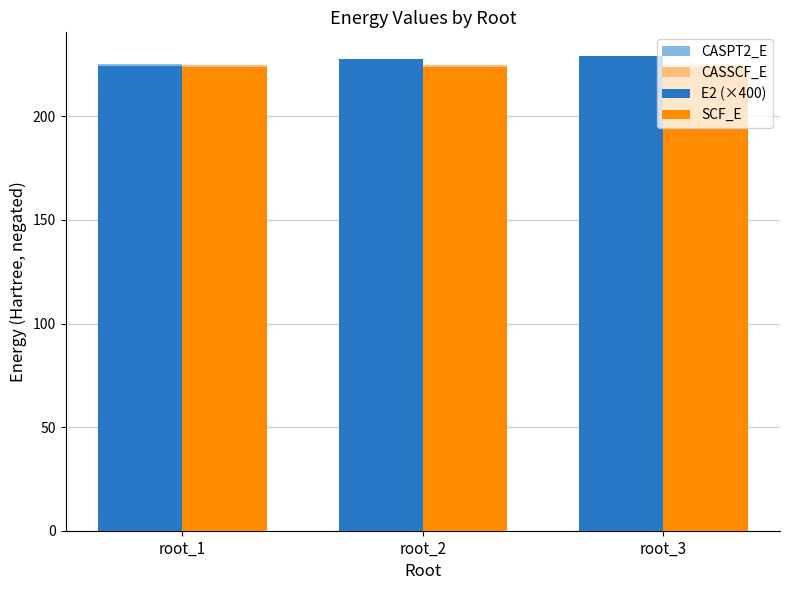

What is the minimum value shown in the chart?

223.8